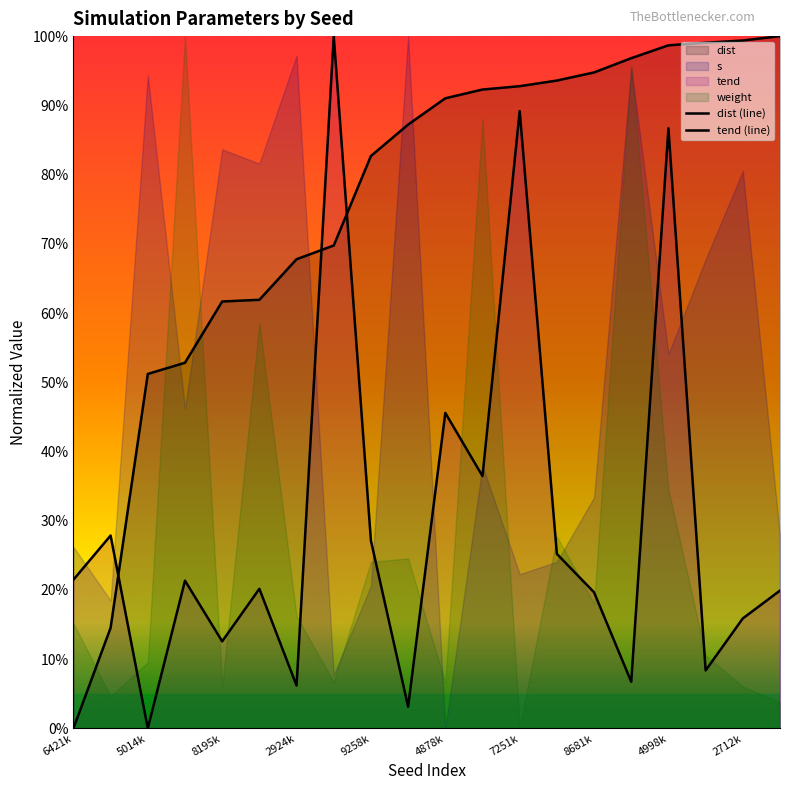

Which series has the largest total across all categories?

dist